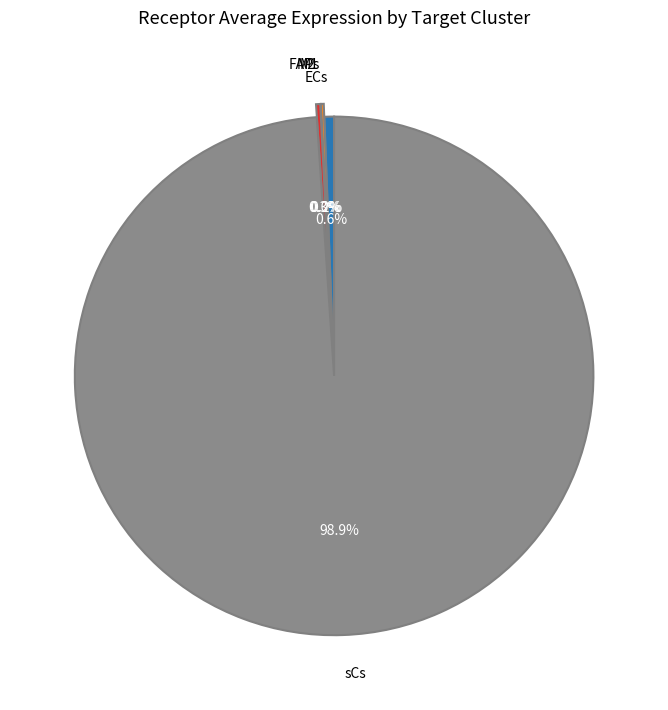

True or false: sCs accounts for 90% of the total.

False